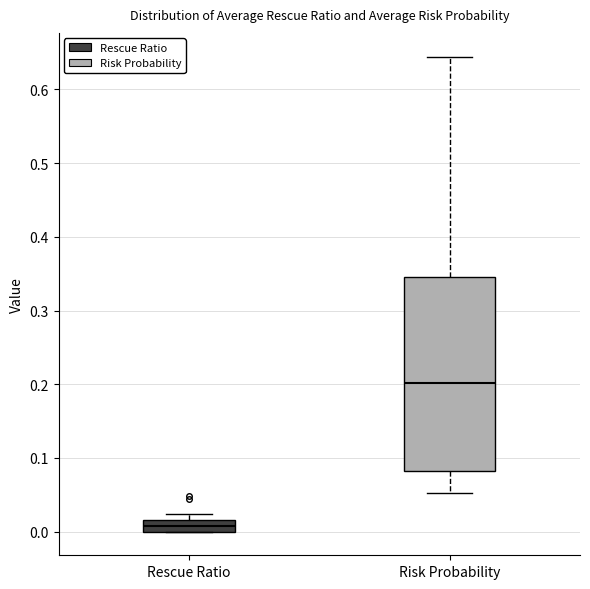

Reading left to right, transcribe this box plot: for each box, give where its median line is, the range the box spans, and where its two whiskers end, as read against the y-axis. The values are not printed on the chart, so give them approximately, as read against the axis.

Rescue Ratio: median 0.01, box 0.00 to 0.02, whiskers 0.00 to 0.02 (above the box's upper edge)
Risk Probability: median 0.20, box 0.08 to 0.34, whiskers 0.05 to 0.64